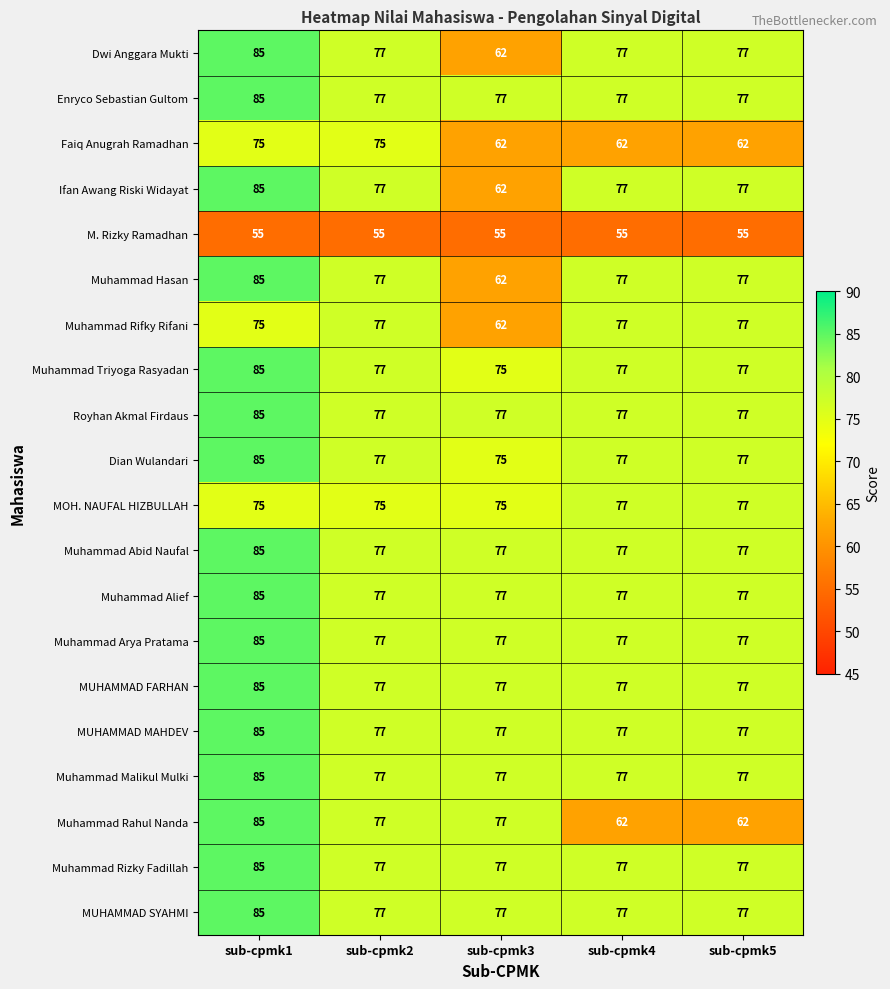

How many series are shown in this chart?

20